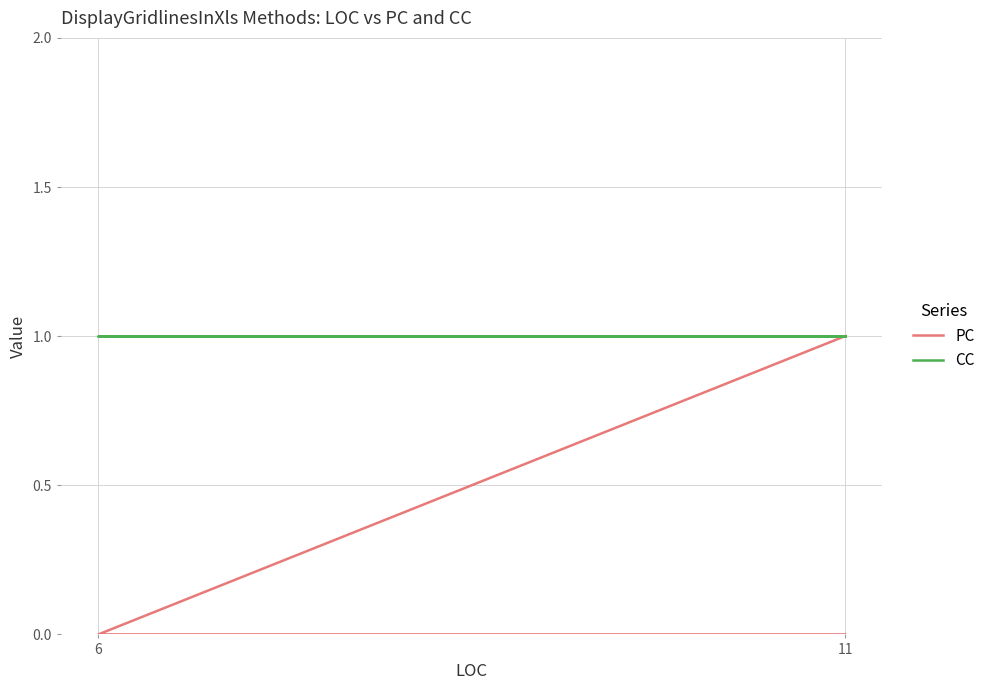

Is the value of PC at 6 greater than the value of CC at 11?

No